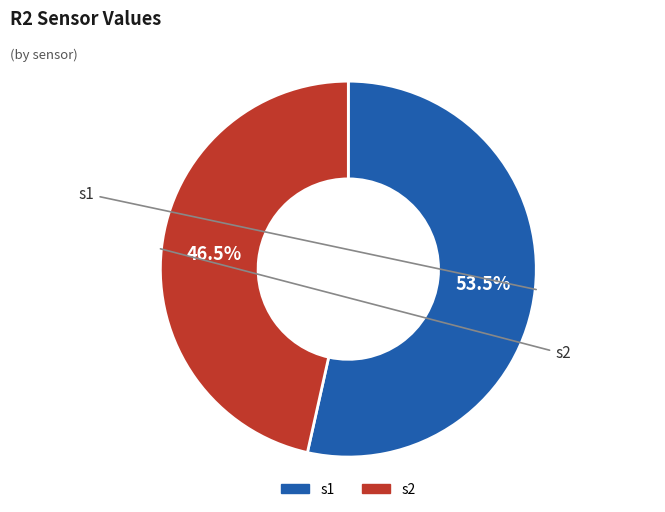

What portion of the pie excludes s1?

46.5%